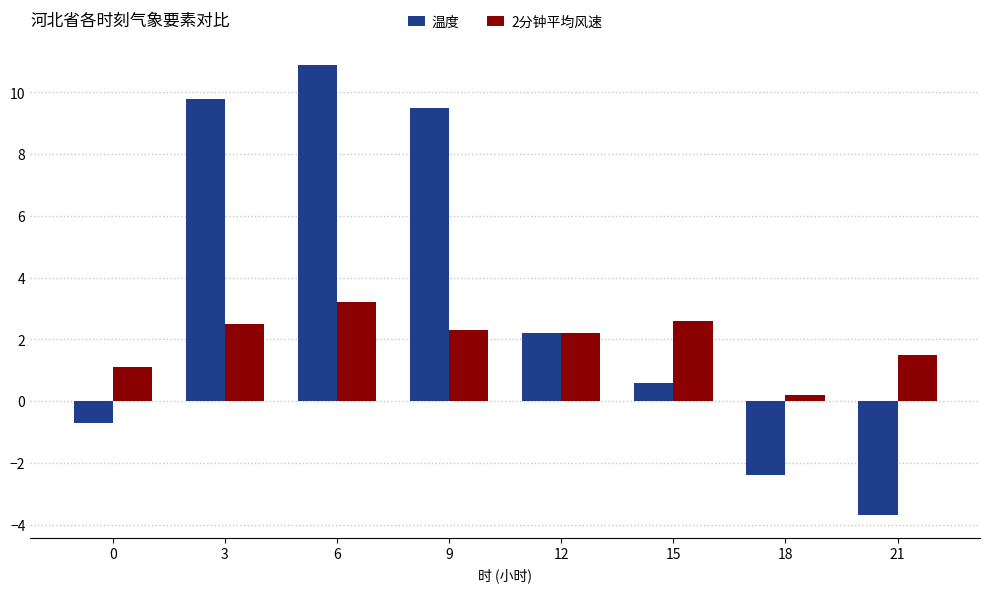

At which category is the sum across all series the highest?

6